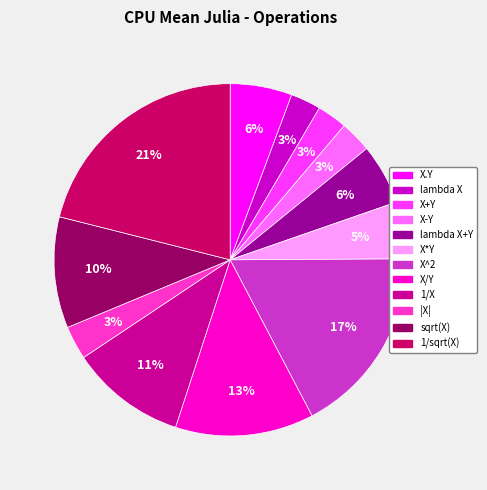

Is it true that X/Y is 20% of the pie?

False